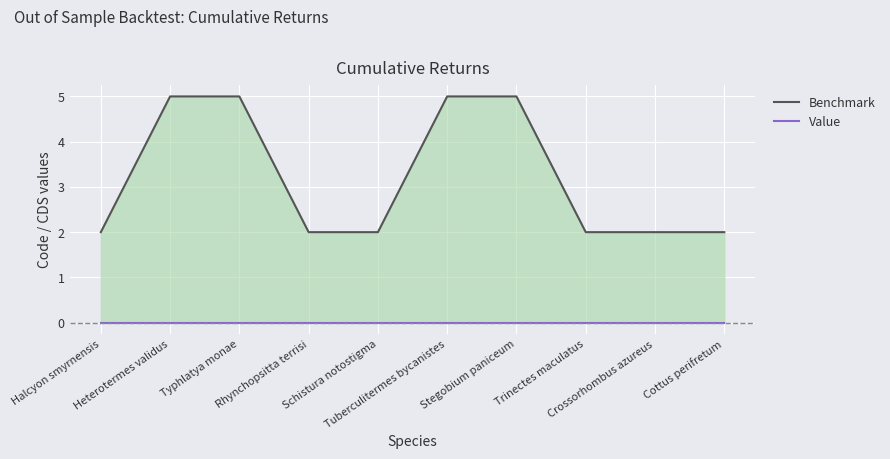

True or false: Benchmark has a value of 5 at Typhlatya monae.

True